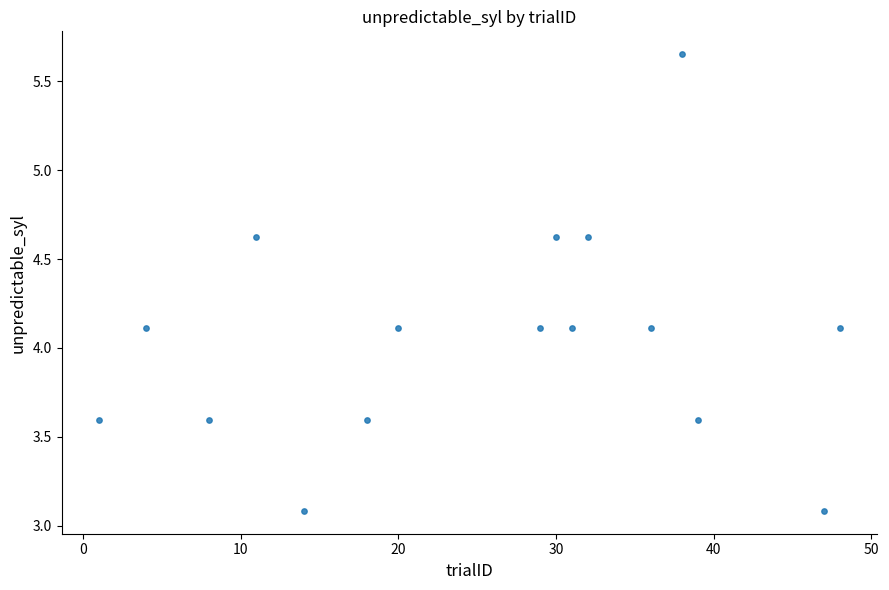

What is the range of X values (max minus min)?

47.0